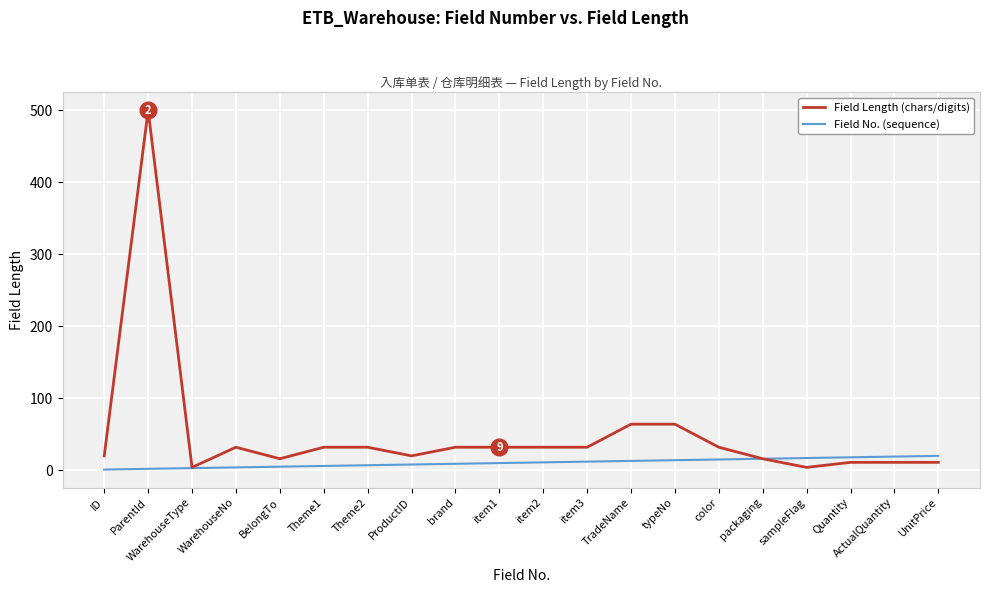

List the series in order of their overall mean, lowest first.

Field No. (sequence), Field Length (chars/digits)